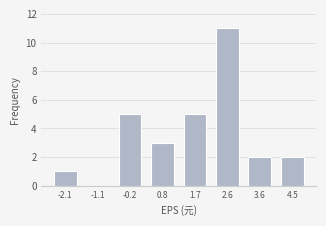

Reading left to right, transcribe all the data shown in this chart.

-2.1=1	-1.1=0	-0.2=5	0.8=3	1.7=5	2.6=11	3.6=2	4.5=2